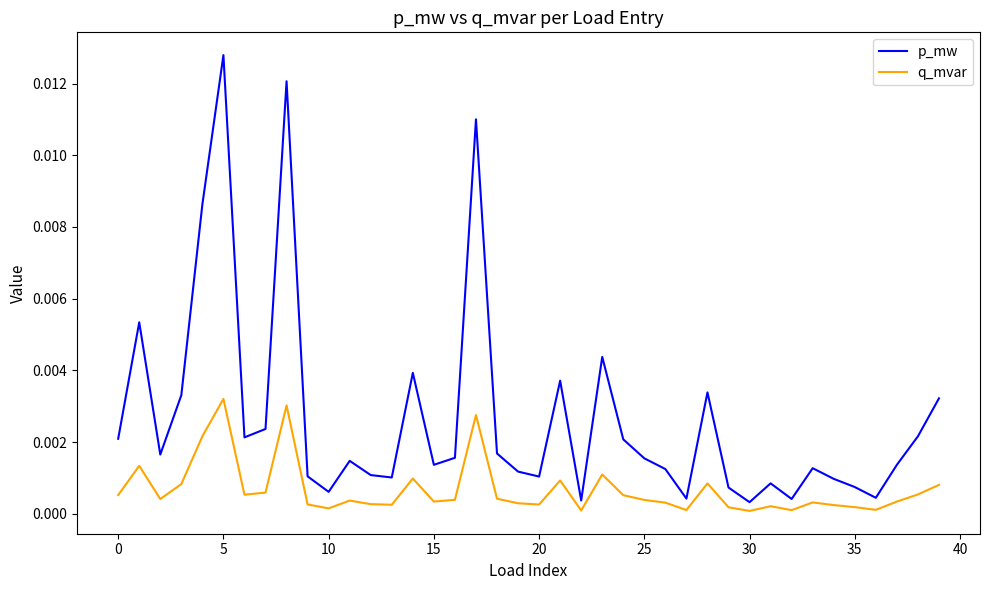

Rank the series by their average value, from highest to lowest.

p_mw, q_mvar